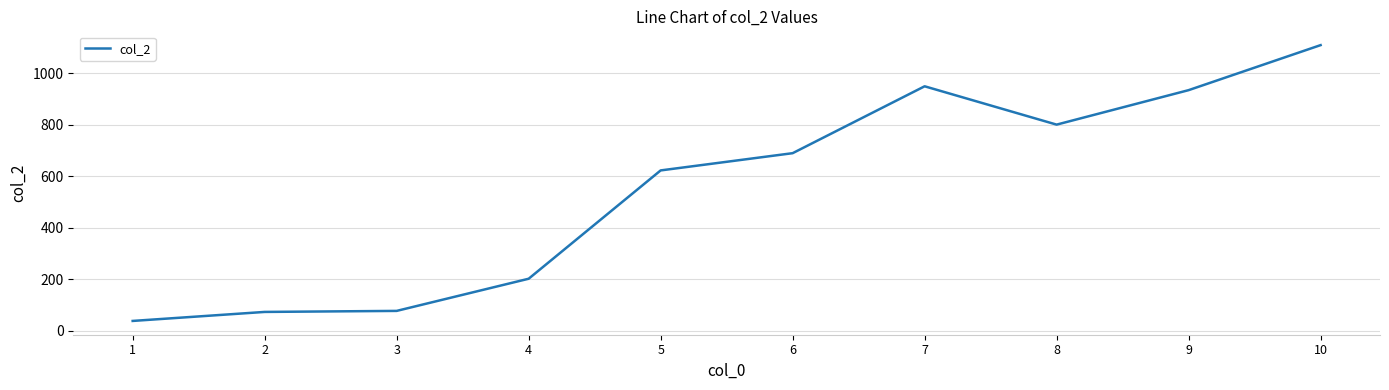

What is the sum of the values at 7 and 1?

988